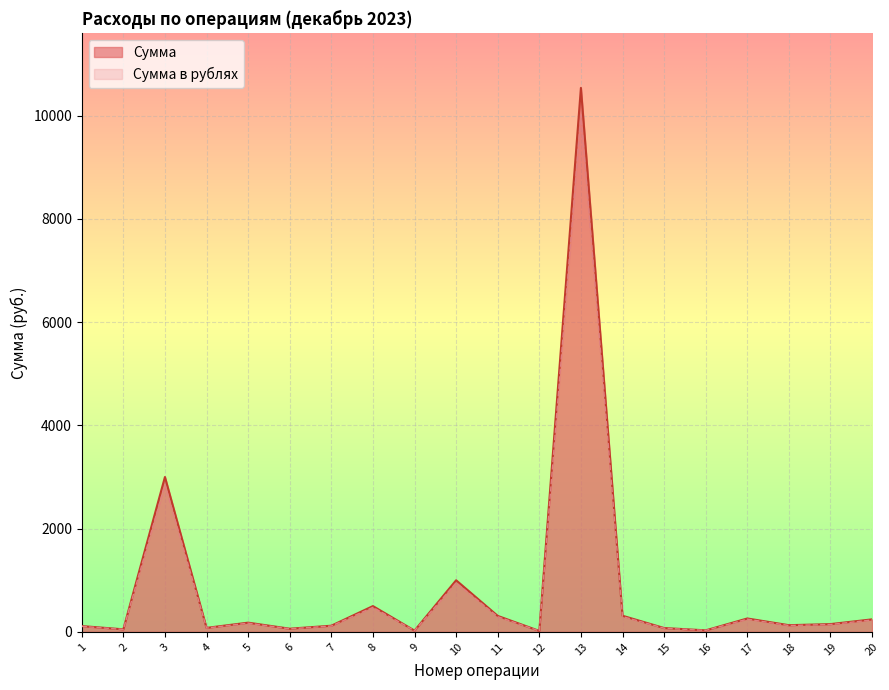

Rank the series by their average value, from highest to lowest.

Сумма в рублях, Сумма